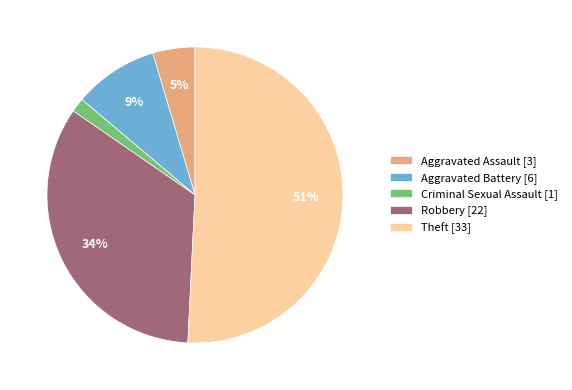

Is there a majority slice in this chart?

Yes